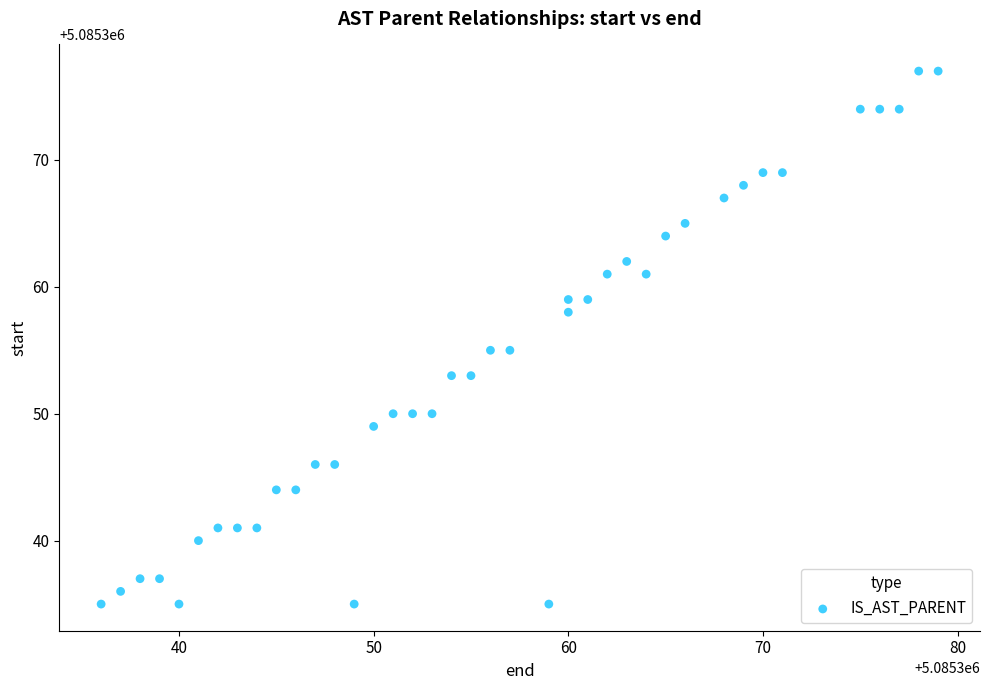

What is the range of X values (max minus min)?

43